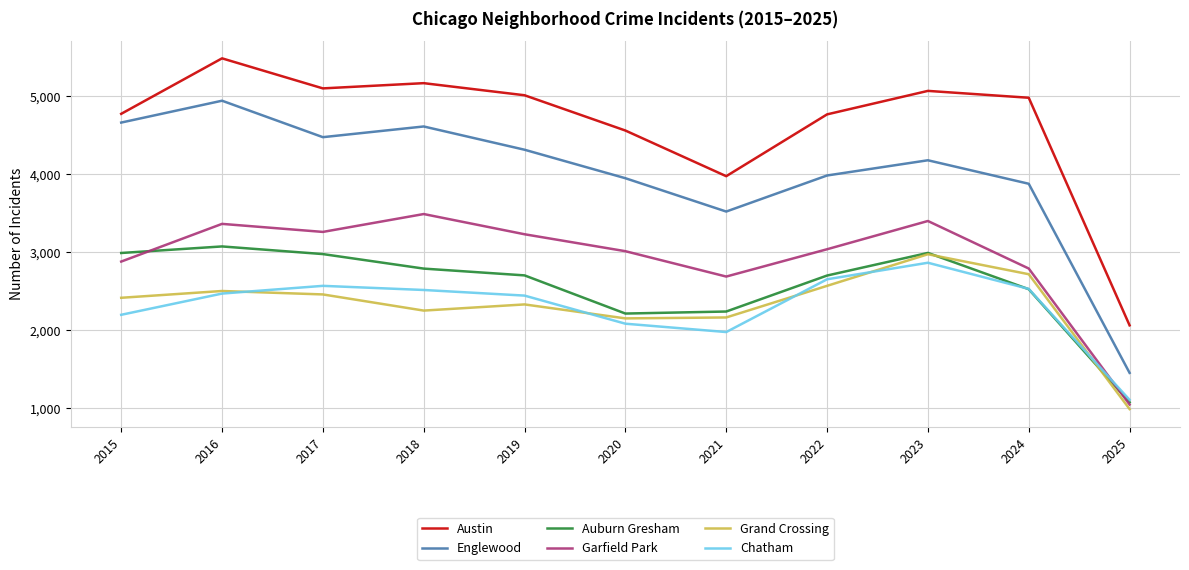

Where do Chatham and Auburn Gresham first cross each other?

2023 and 2024